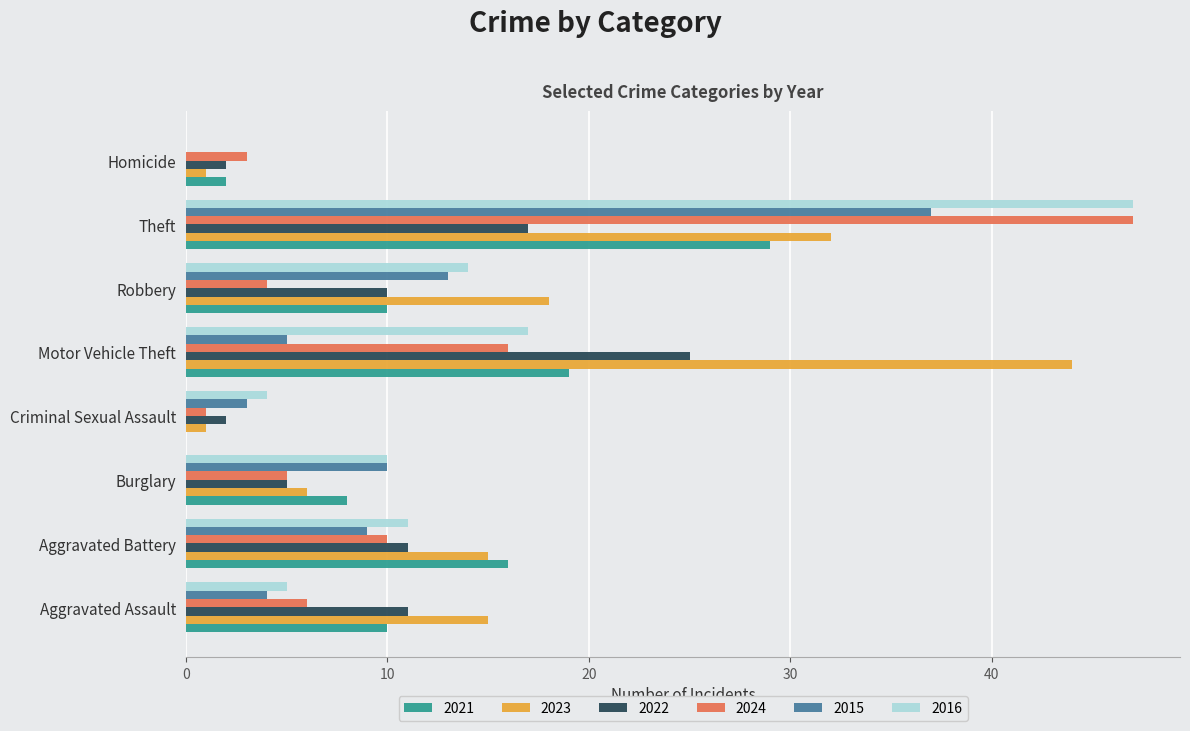

At which label is 2016 closest to 23?

Motor Vehicle Theft